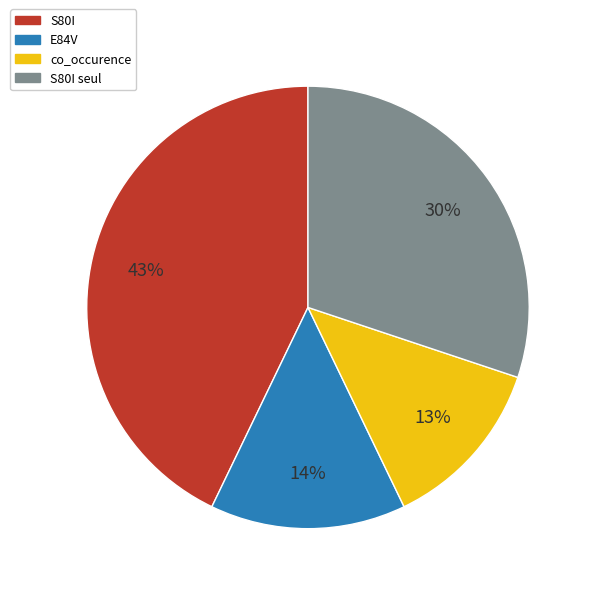

Is there a majority slice in this chart?

No